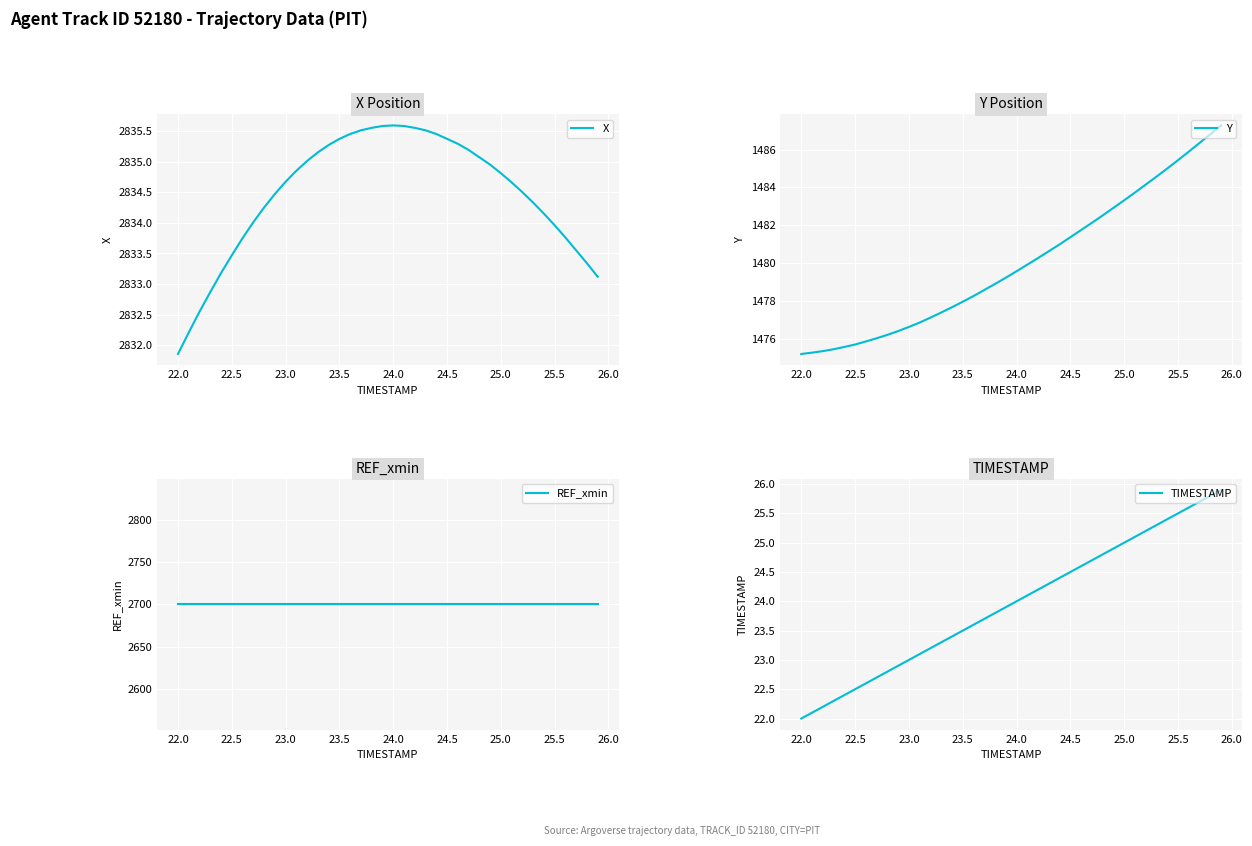

True or false: Y and X intersect in this chart.

False